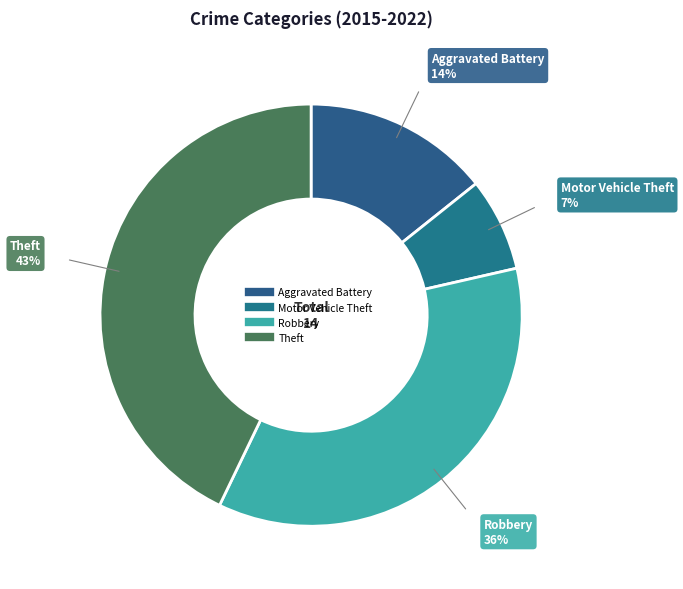

Does Aggravated Battery account for over 50% of the chart?

No